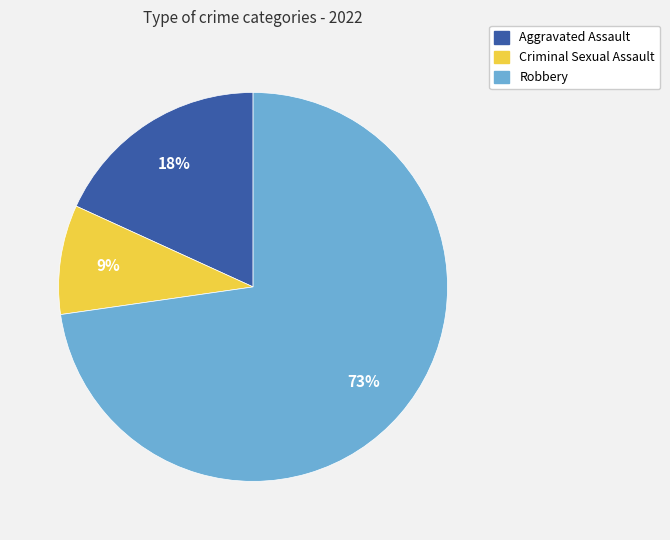

Is there a majority slice in this chart?

Yes